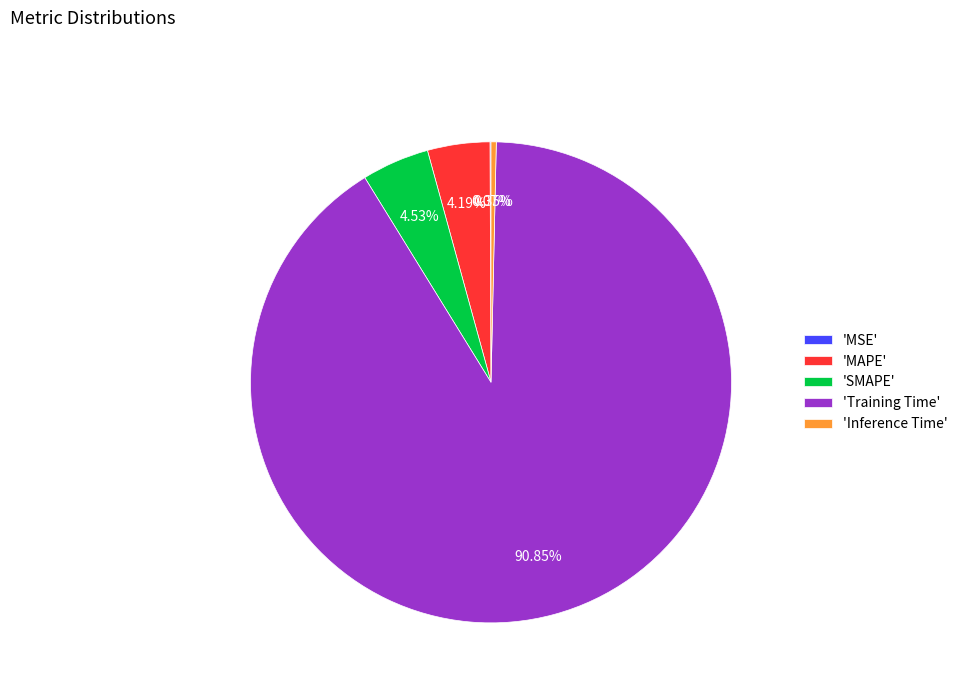

Between 'Inference Time' and 'SMAPE', which is larger?

'SMAPE'